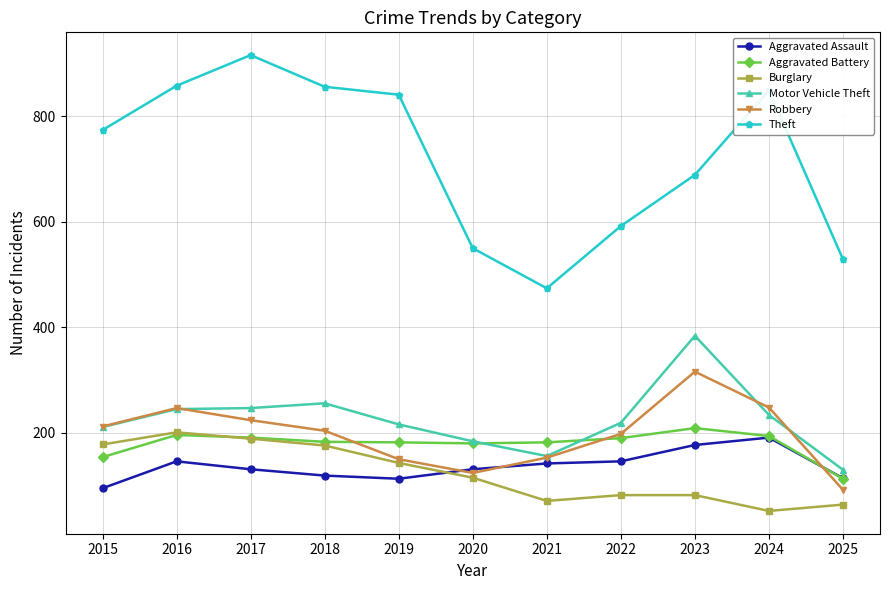

What is the value of the Robbery point at the 2nd from the left?

247